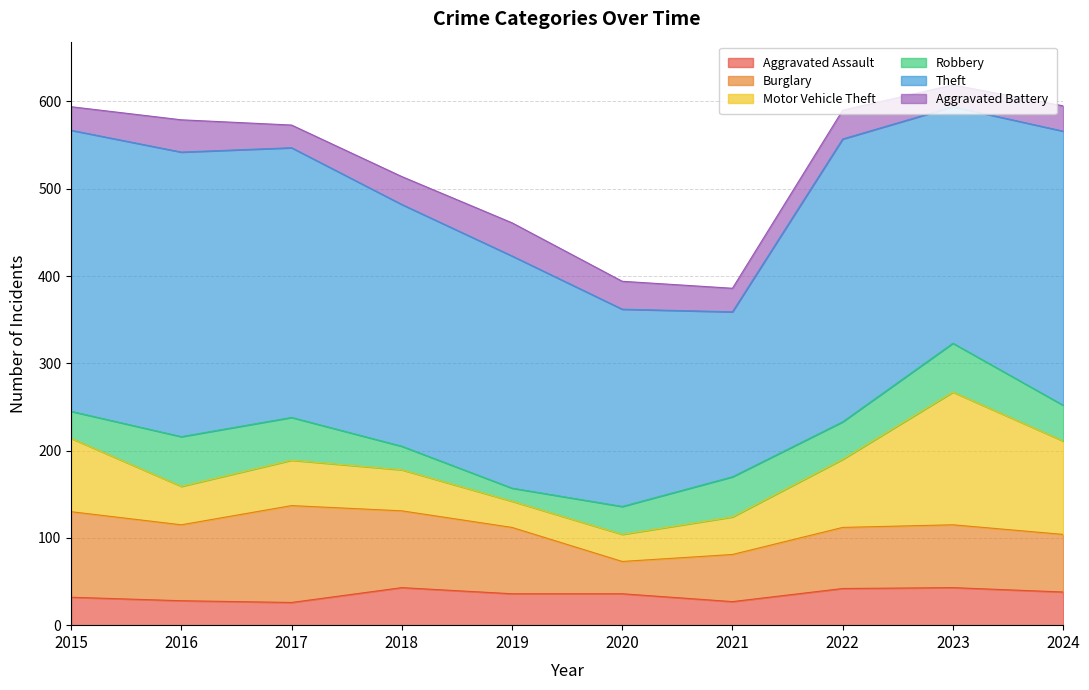

Count the number of data series in this chart.

6